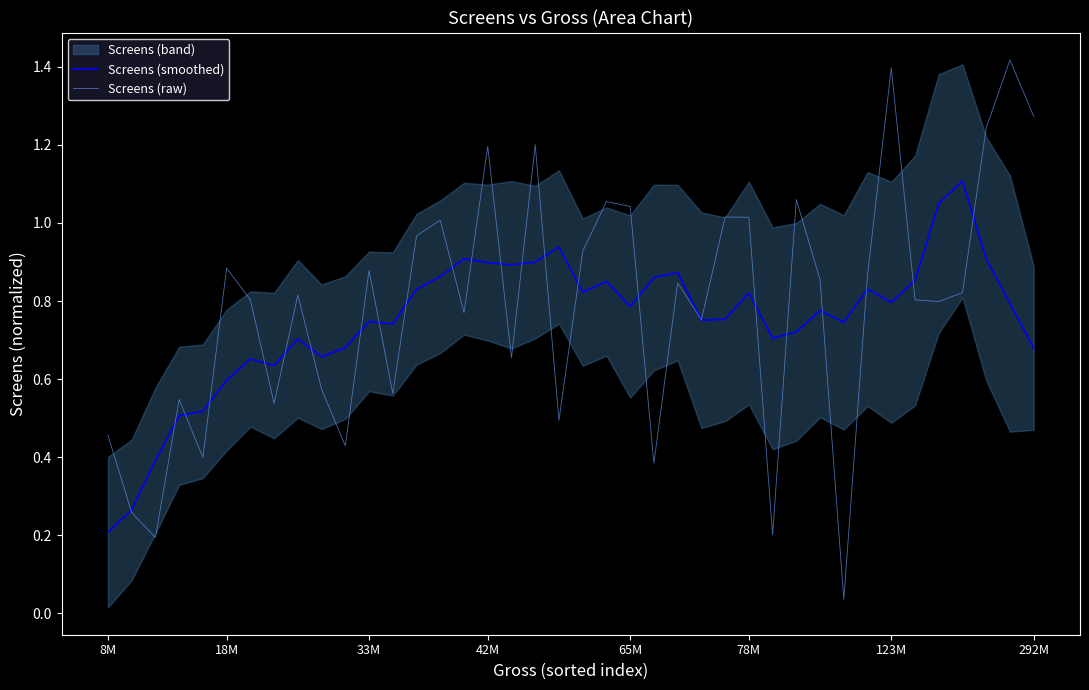

Rank the series by their average value, from lowest to highest.

Screens (smoothed), Screens (raw)